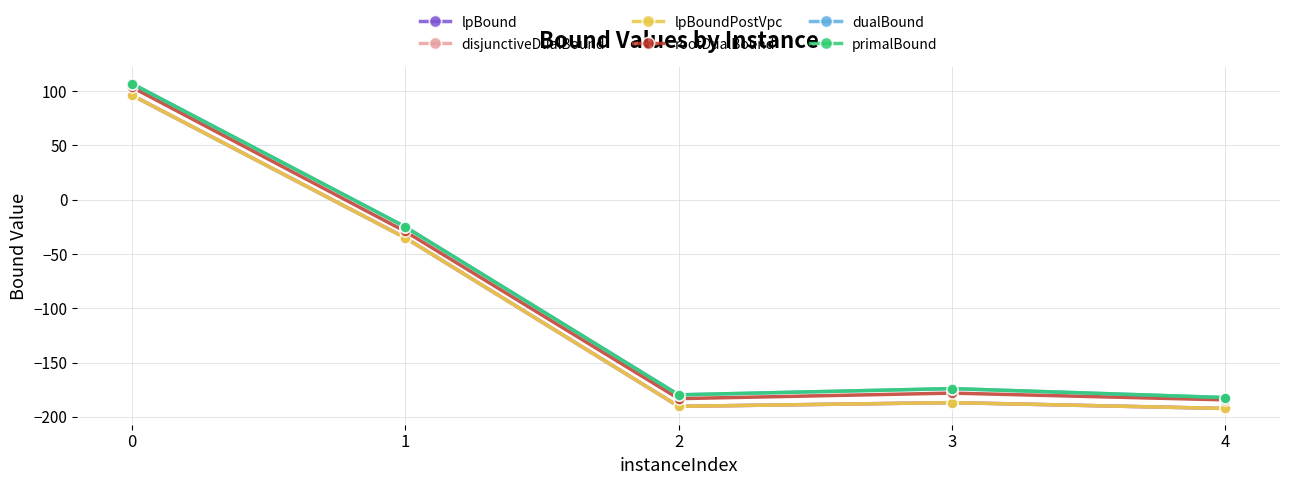

What value does the primalBound series have at 4?

-182.2